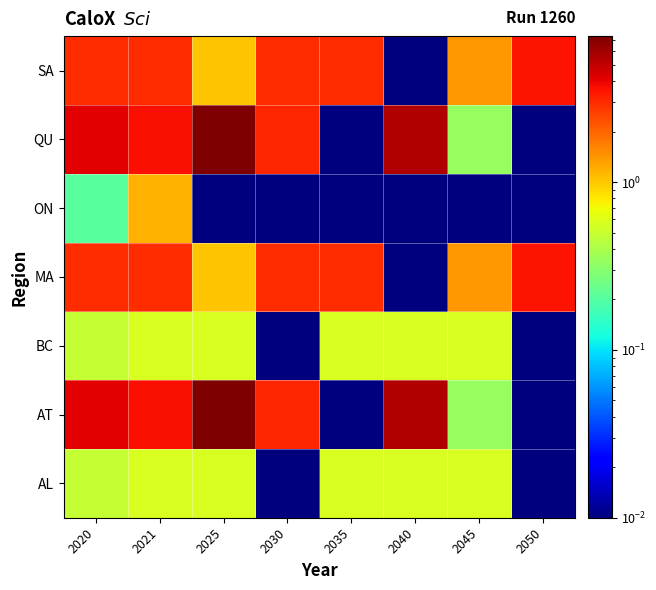

Between 2050 and 2045, which is larger?

2045